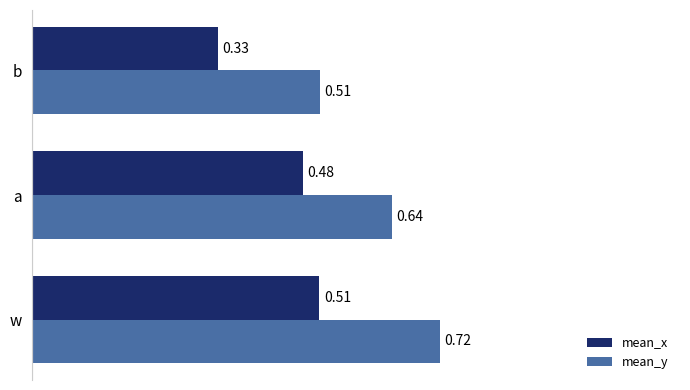

At a, list the series in order from smallest to largest.

mean_x, mean_y